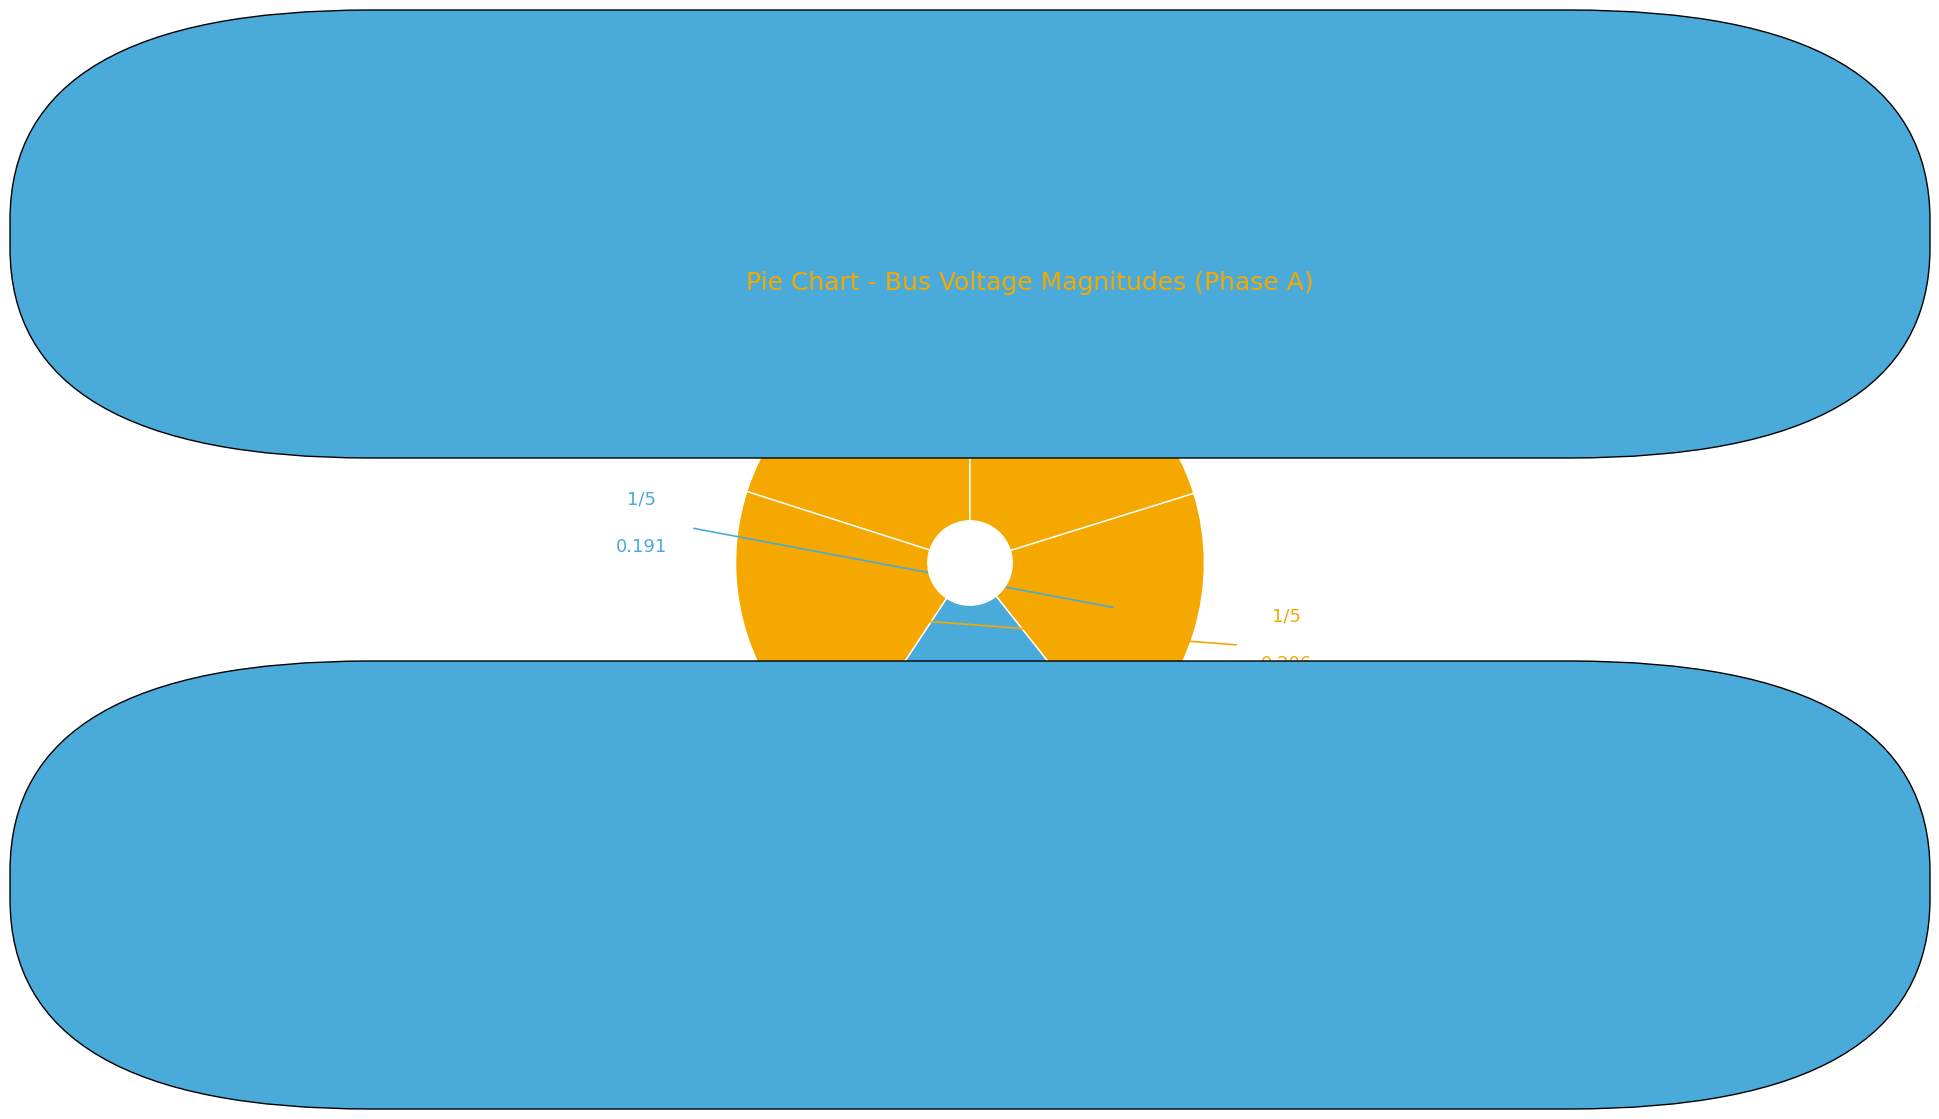

How many segments does this pie chart have?

5